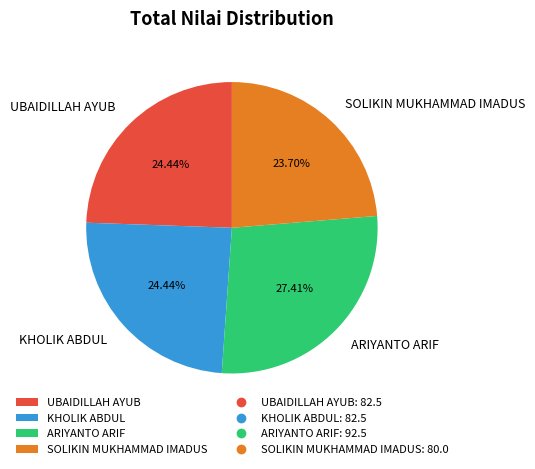

Which slice is the largest?

ARIYANTO ARIF